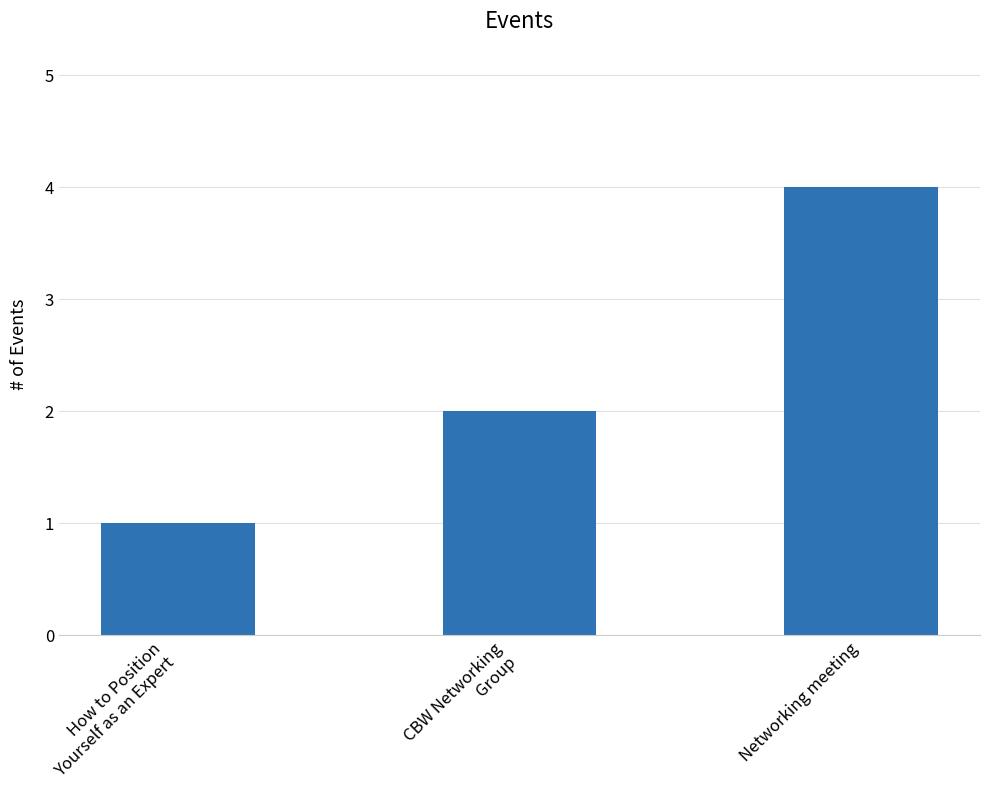

What is the greatest value displayed?

4